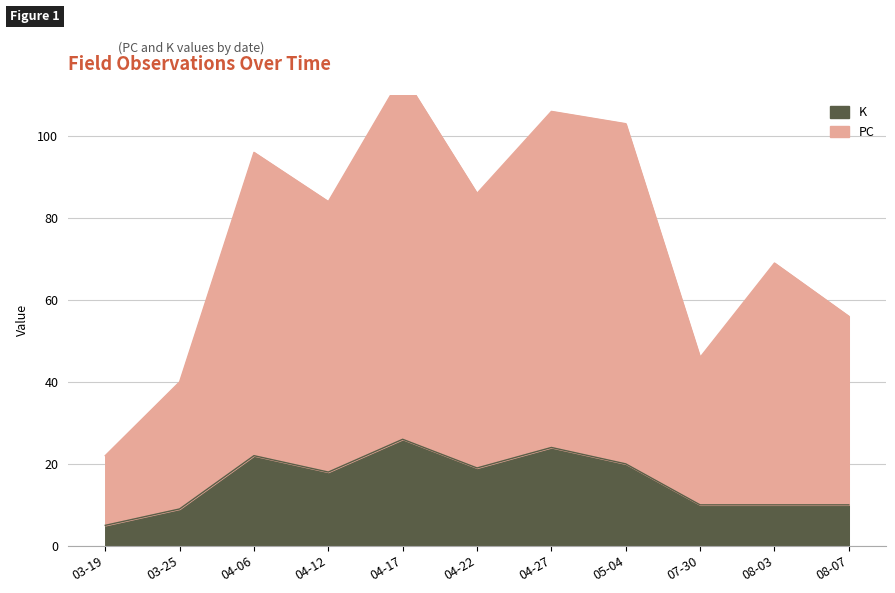

Does the chart have visible grid lines?

Yes